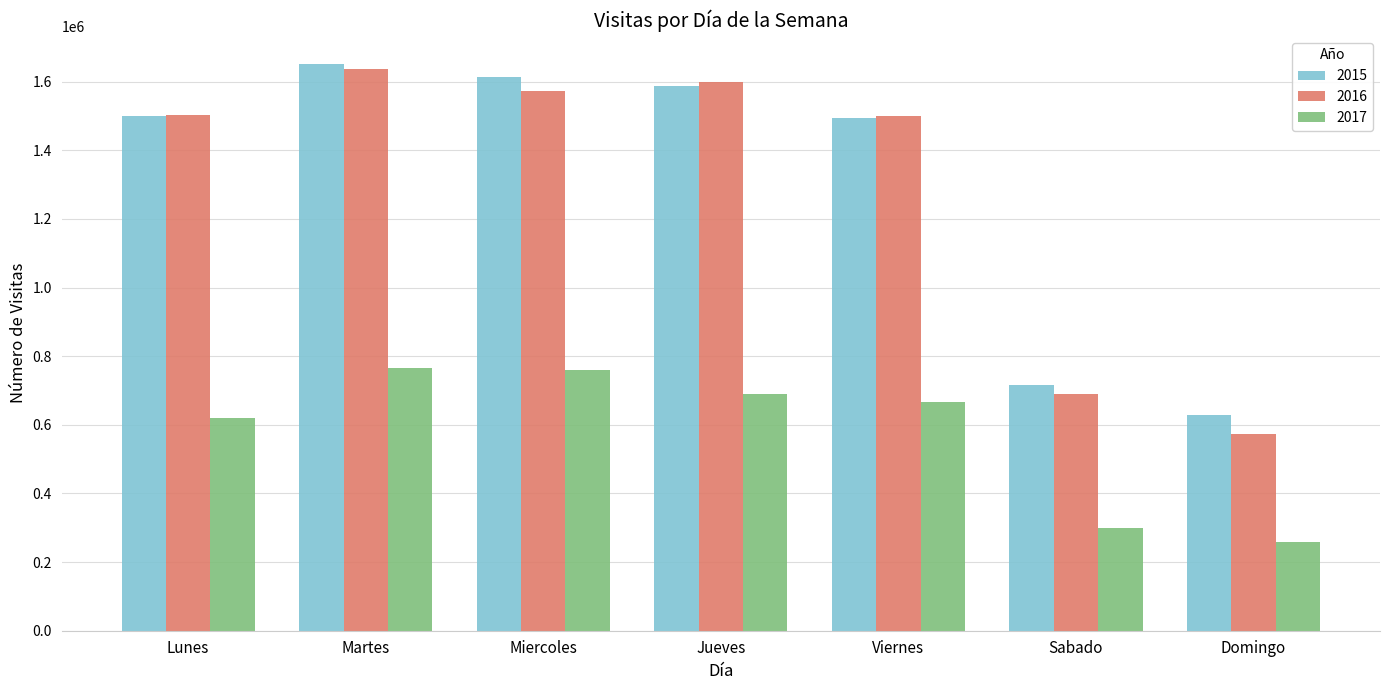

What value does the 2016 series have at Domingo, to the nearest 50?

572650